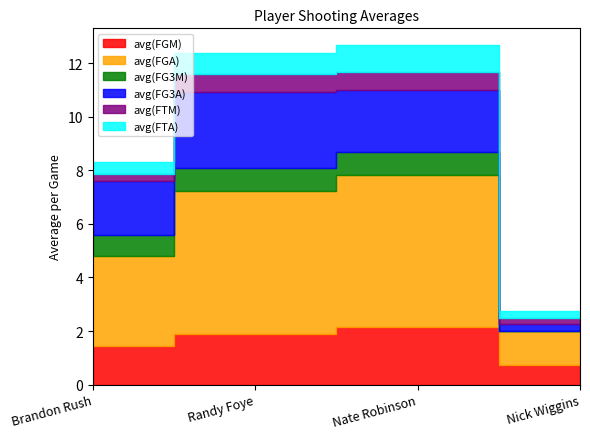

Reading left to right, list all the values displayed in this chart.

avg(FGM): 1.4	1.9	2.2	0.8
avg(FGA): 3.4	5.4	5.7	1.2
avg(FG3M): 0.8	0.9	0.8	0.0
avg(FG3A): 2.0	2.8	2.3	0.2
avg(FTM): 0.3	0.7	0.7	0.2
avg(FTA): 0.4	0.8	1.0	0.2